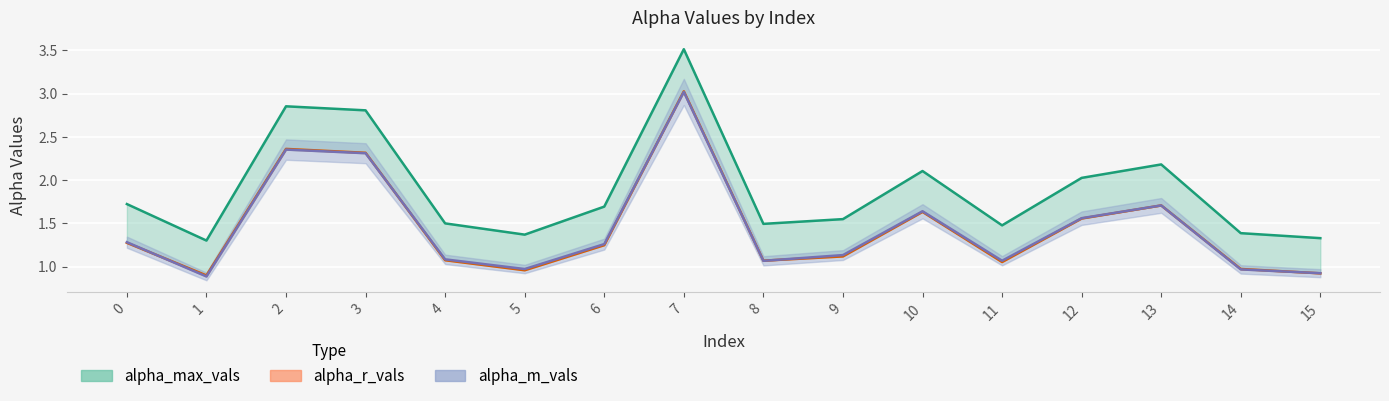

How many interior local peaks does the alpha_m_vals series have?

4